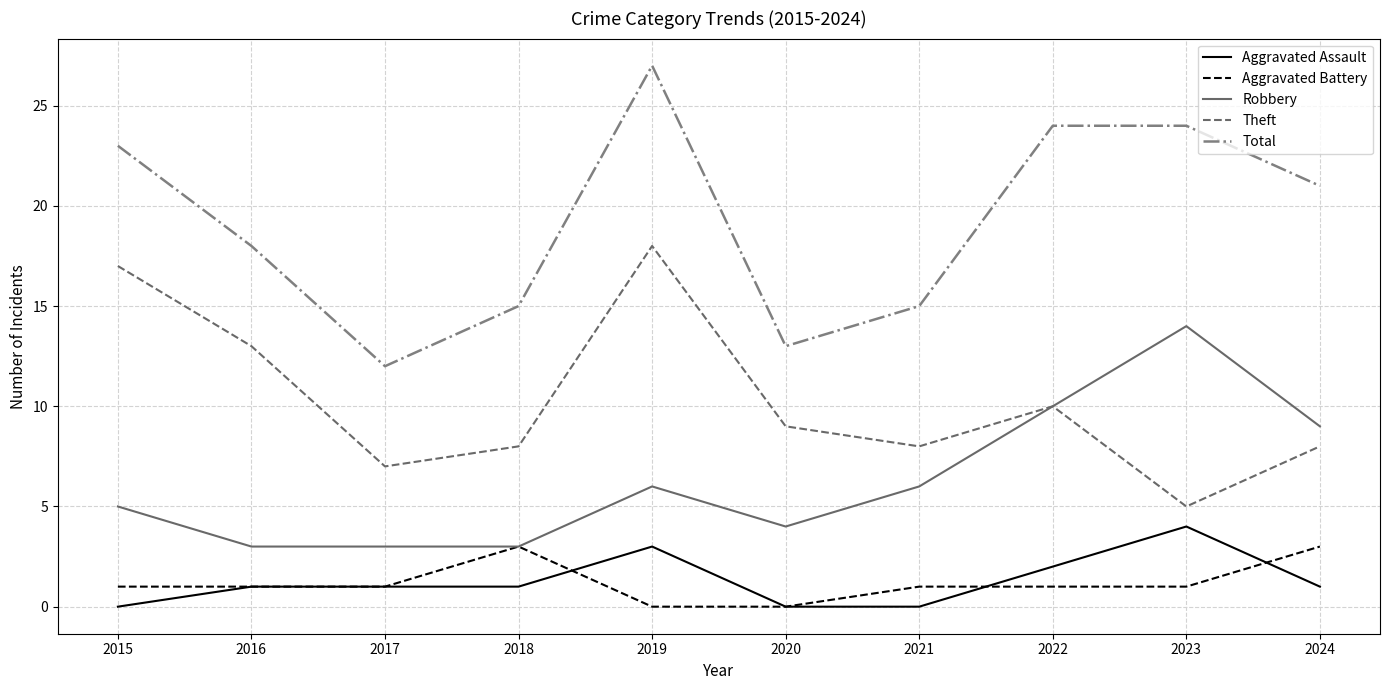

At how many categories does at least one series exceed 16?

6